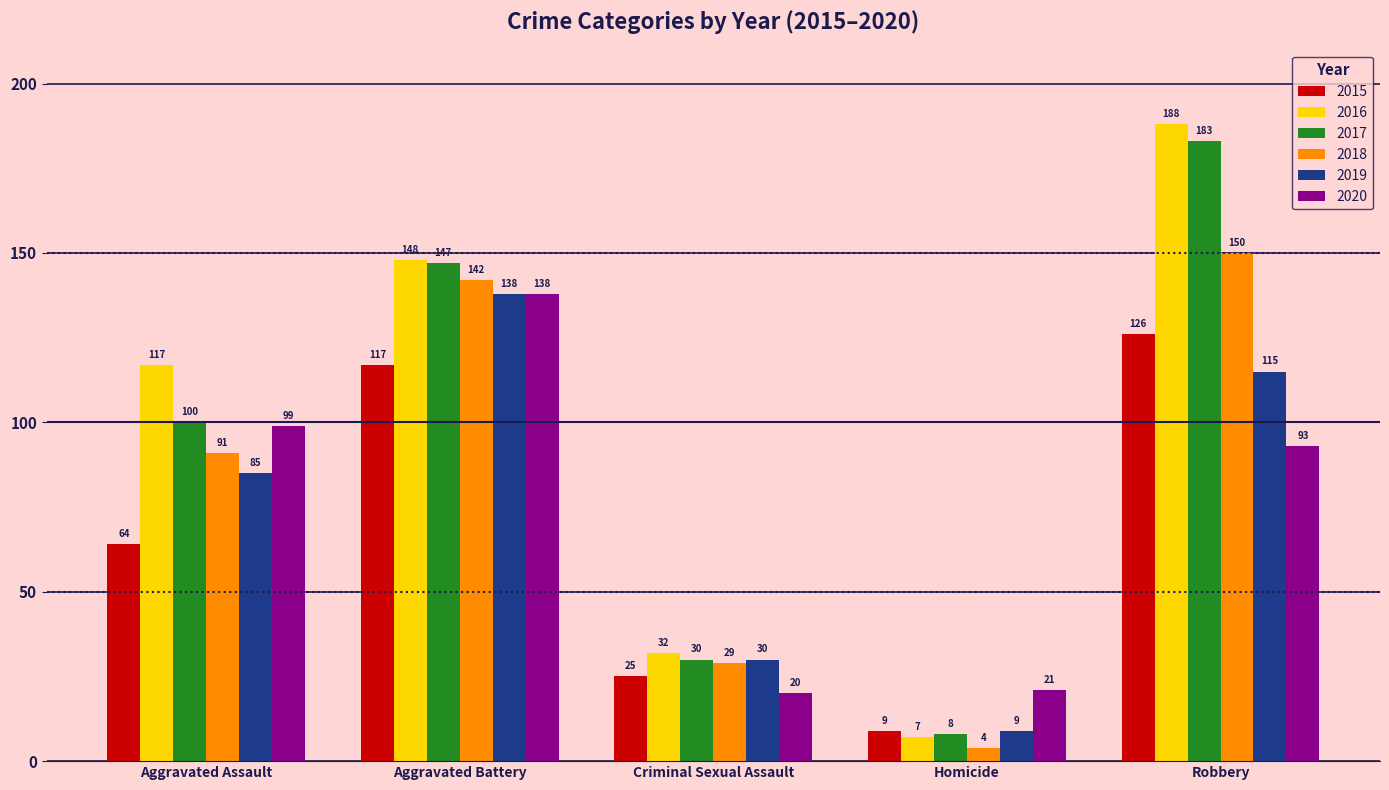

Which series has the widest spread of values?

2016